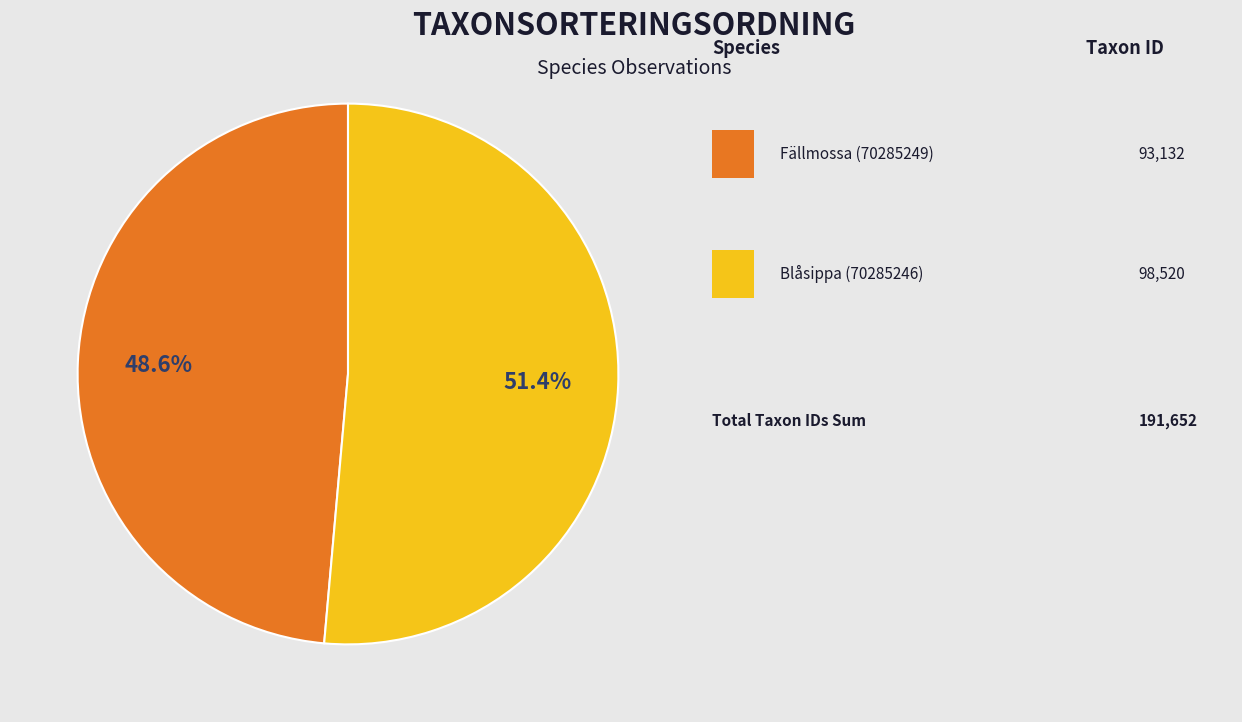

Does any single category account for the majority?

Yes